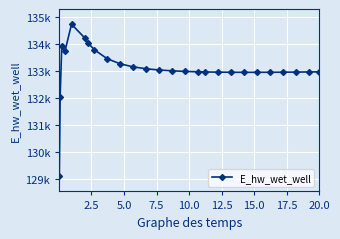

Is this an area chart (filled region under the line)?

No